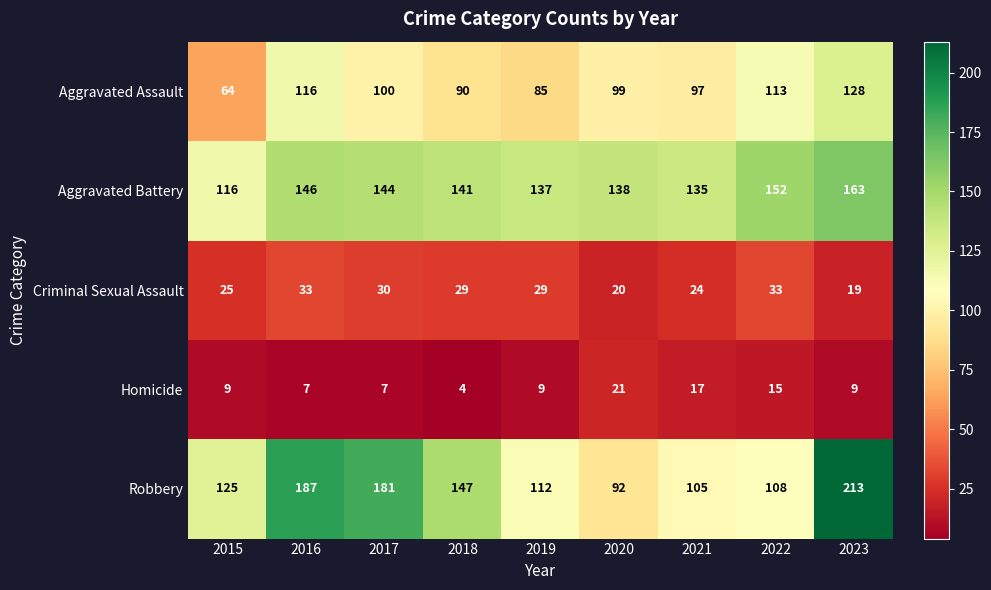

What is the spread (max minus min) of values at 2016?

180